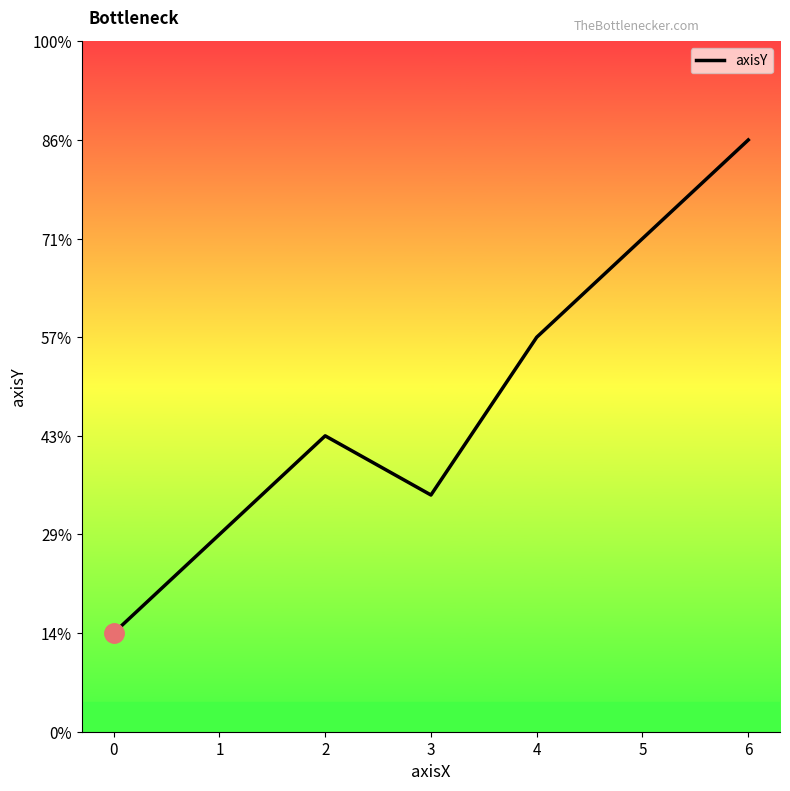

Does the chart display data point markers on the line(s)?

No